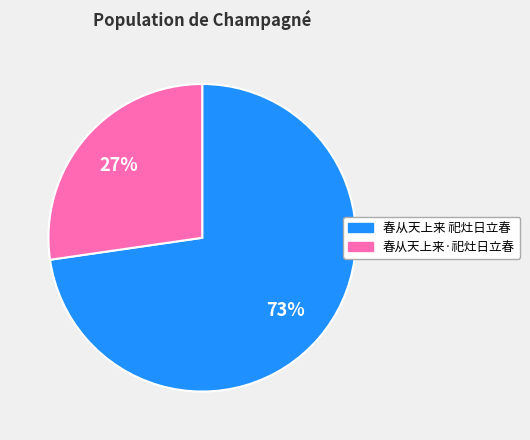

True or false: 春从天上来 祀灶日立春 accounts for 73% of the total.

True